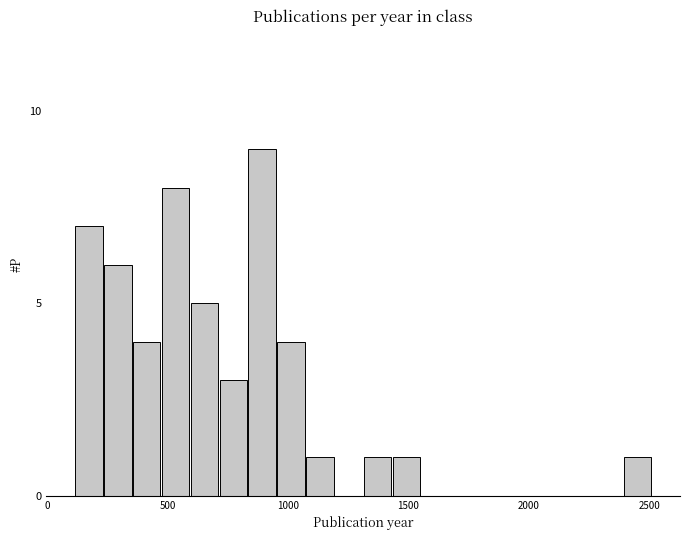

Read against the x-axis, roughly where is the centre of the tallest bar?

900